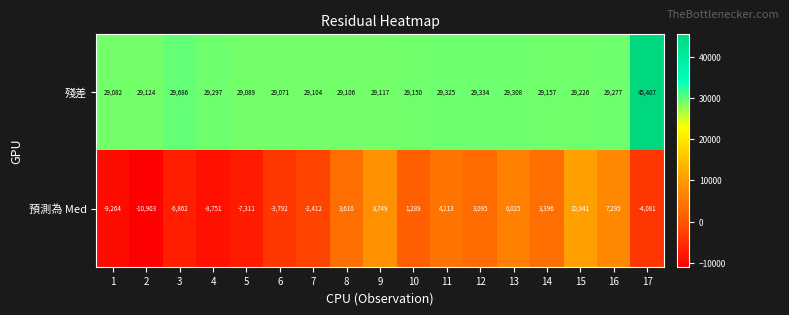

What is the sum of the 殘差 values at 8 and 7?

58210